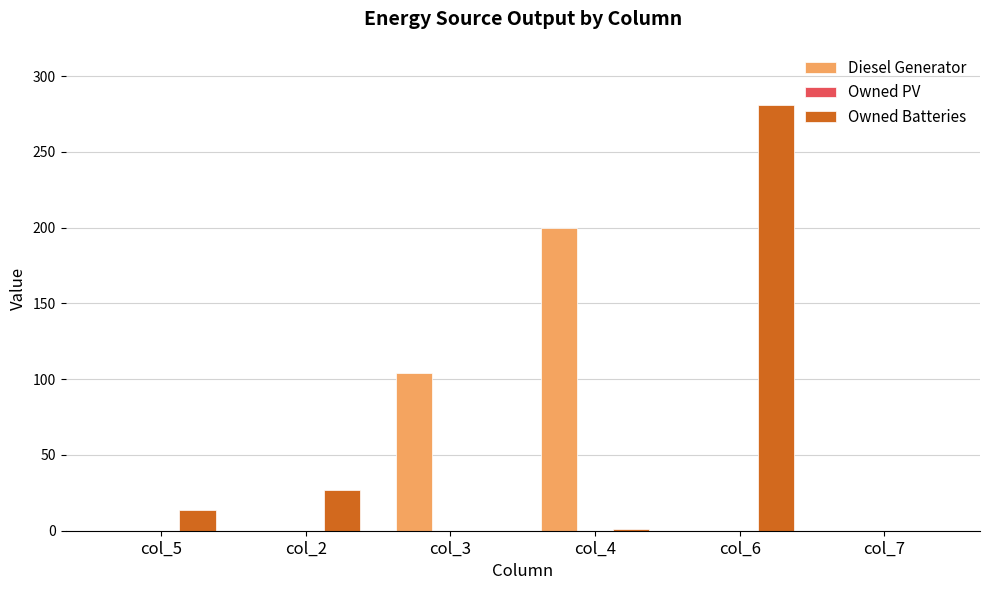

Which series changed the most between col_4 and col_7?

Diesel Generator